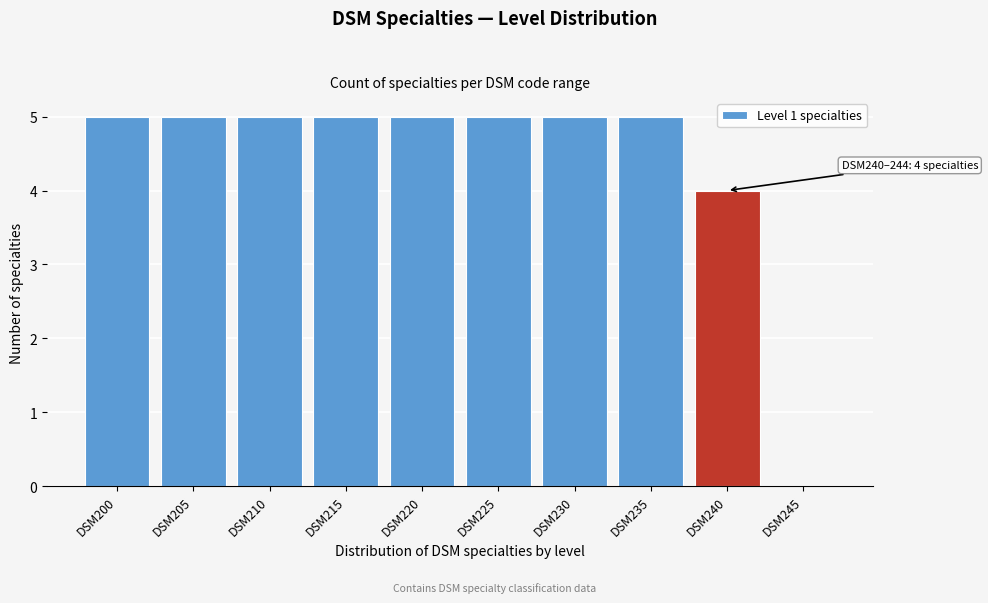

Reading left to right, transcribe all the data shown in this chart.

DSM200=5	DSM205=5	DSM210=5	DSM215=5	DSM220=5	DSM225=5	DSM230=5	DSM235=5	DSM240=4	DSM245=0